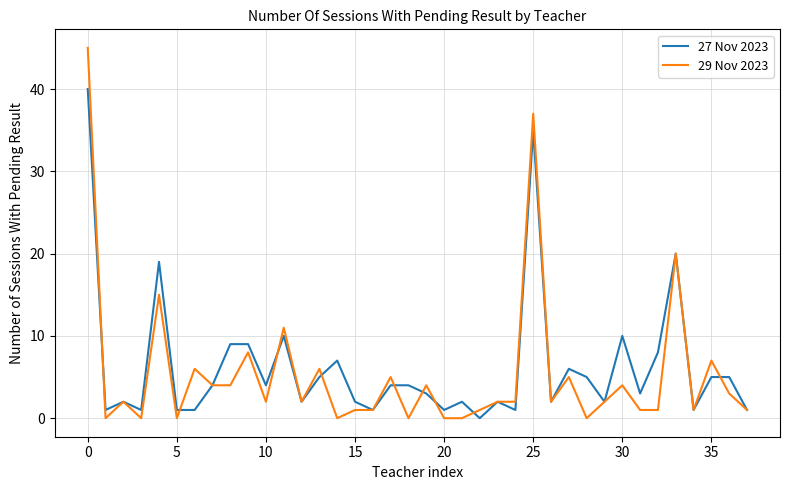

What is the greatest value displayed?

45